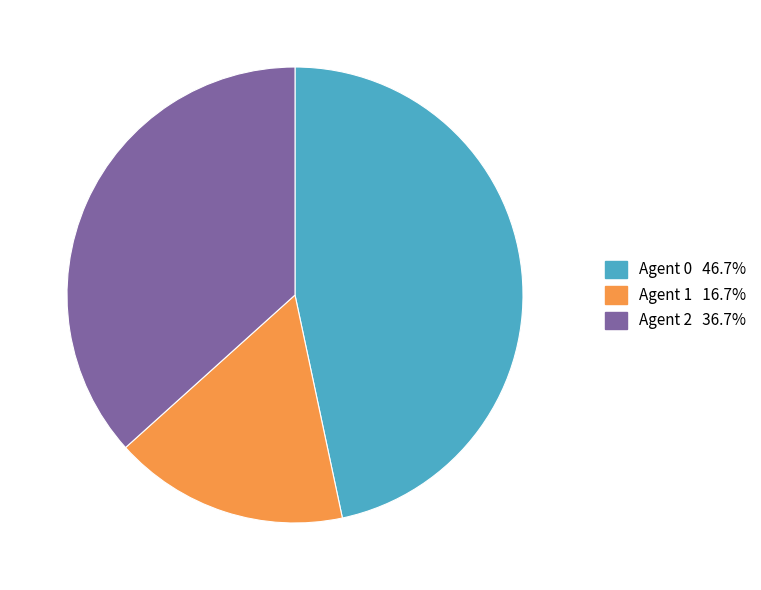

Is there any slice that represents more than half of the pie?

No